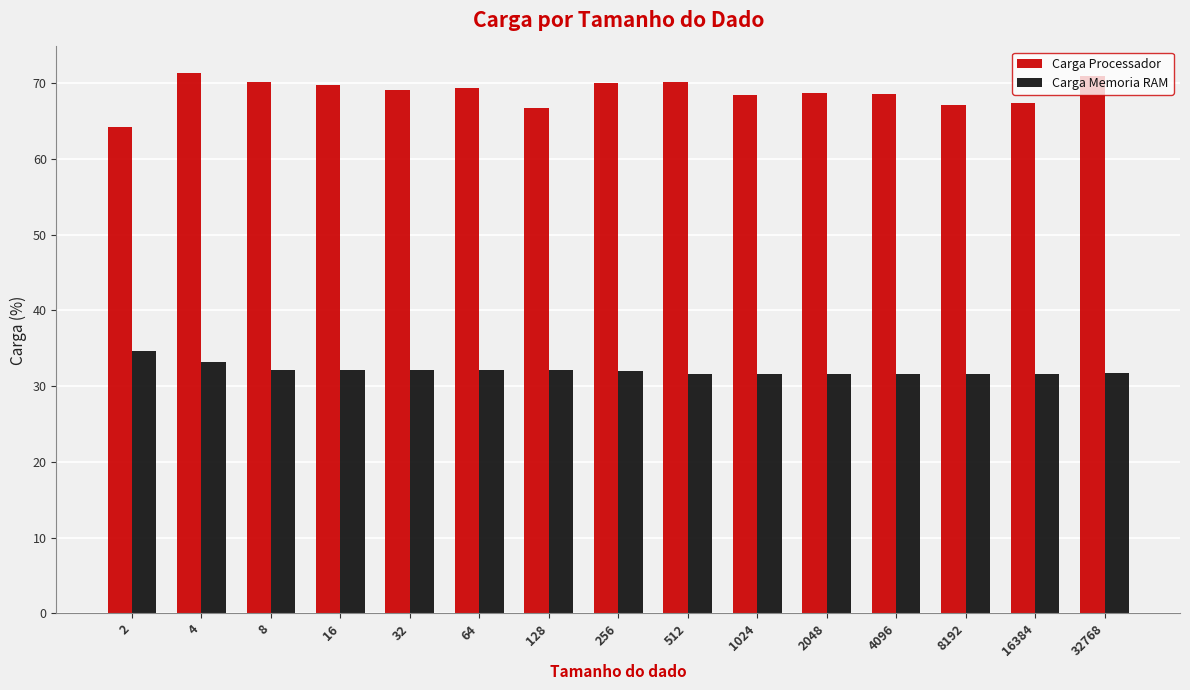

What is the sum of all Carga Processador values?

1031.7